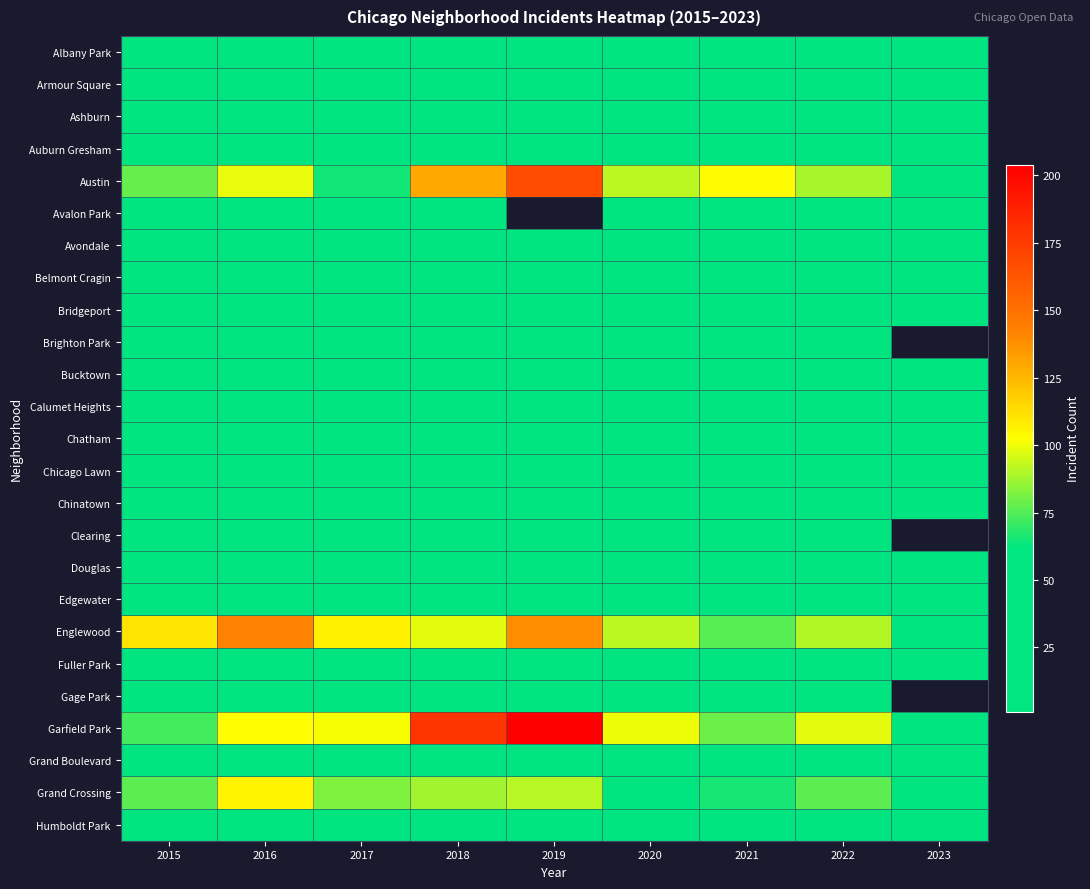

At which label does Armour Square first exceed 22?

2015